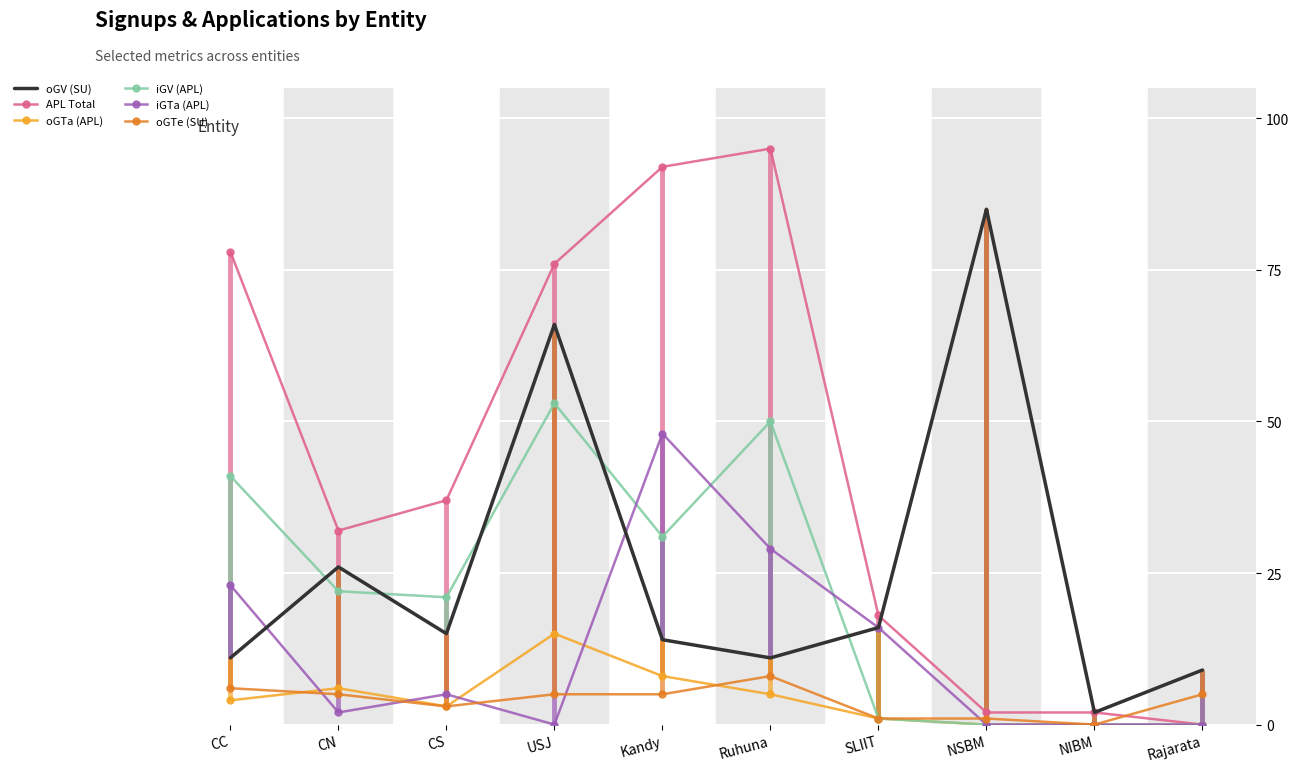

True or false: iGV (APL) and oGTe (SU) intersect in this chart.

False